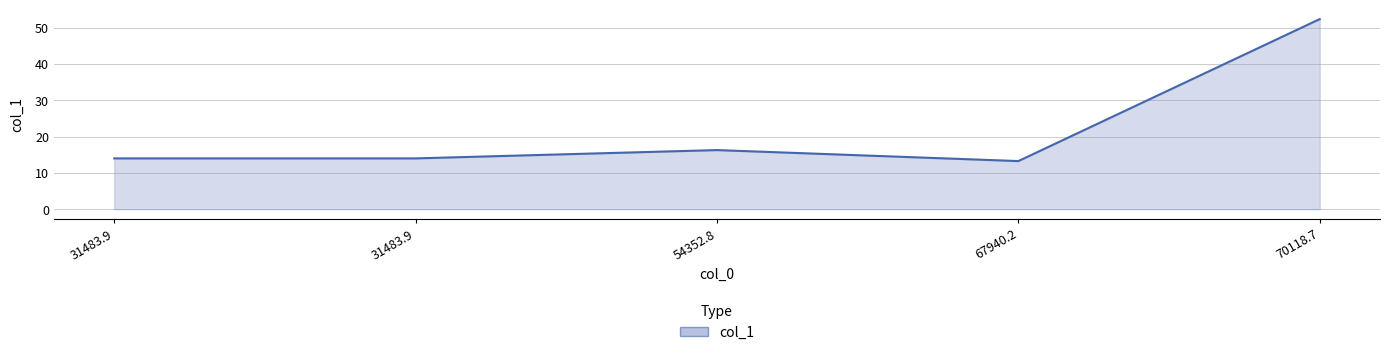

How many lines are shown in the chart?

1